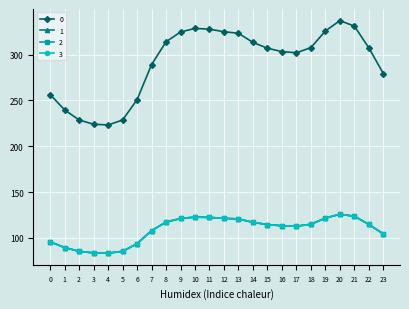

True or false: 1 and 2 cross at least once.

False